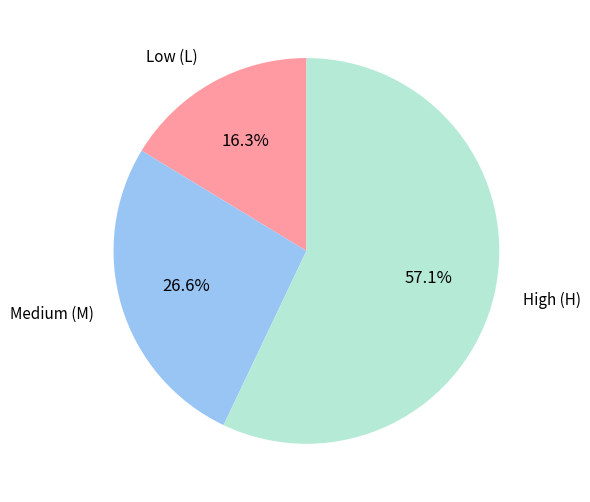

The Medium (M) slice represents 37% of the pie. True or false?

False